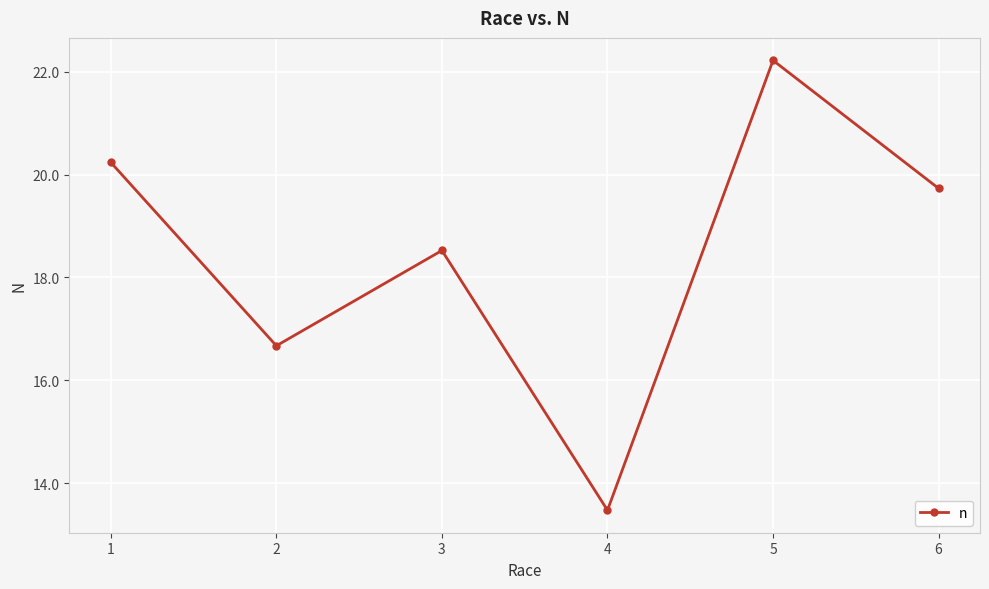

What is the difference between the values at 2 and 6?

3.1